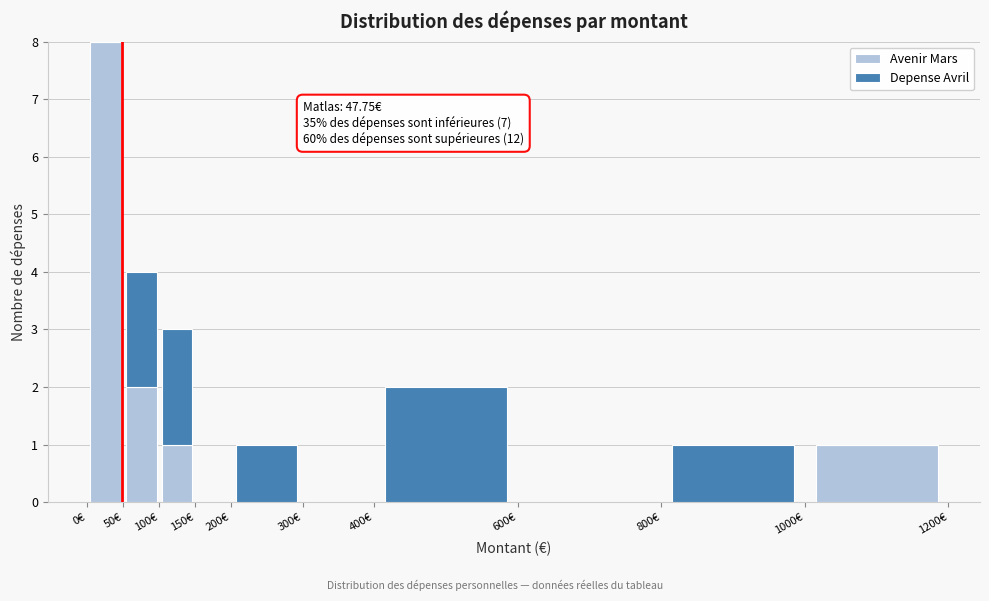

Which range on the x-axis has the tallest stacked bar (by total height)?

0 to 50